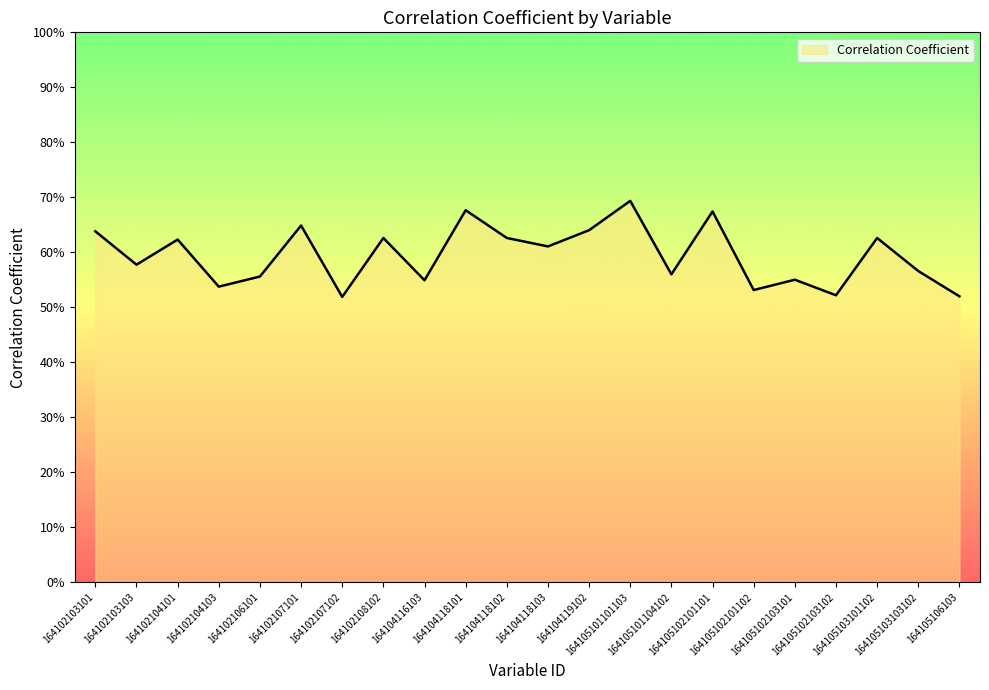

How many values are between 0 and 1?

22